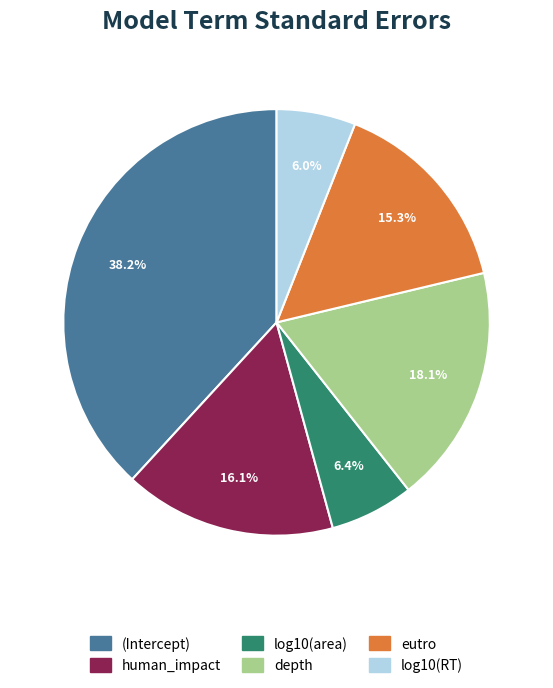

Between (Intercept) and log10(RT), which is larger?

(Intercept)